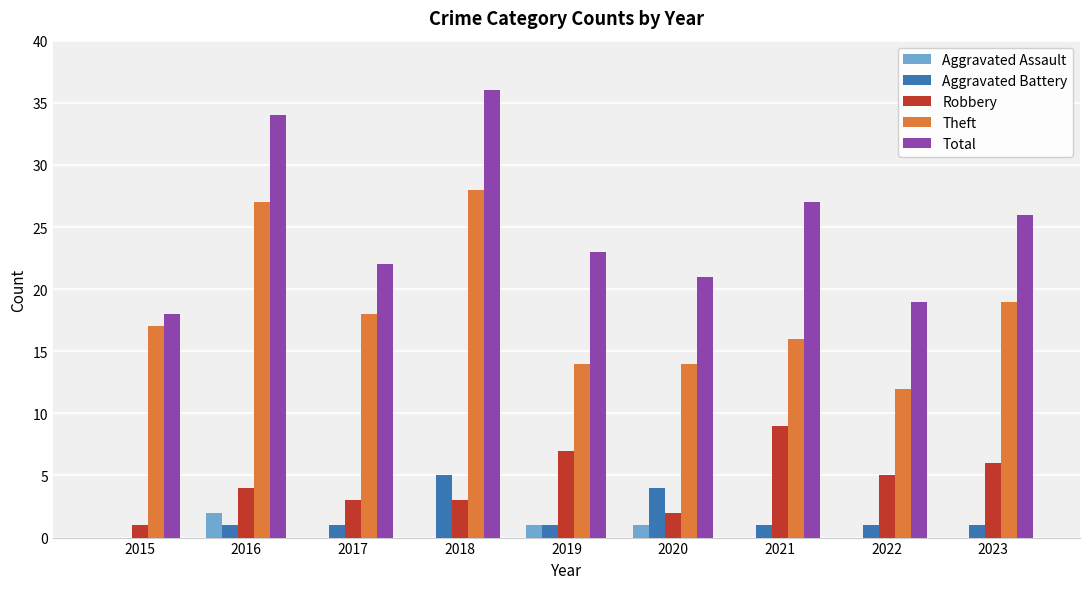

What is the maximum value for Aggravated Battery?

5